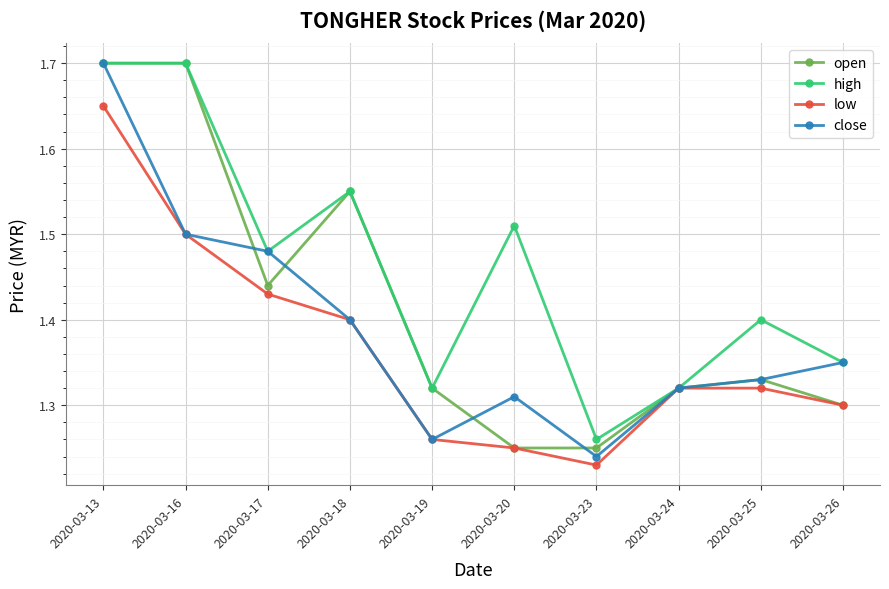

Is the value of close at 2020-03-17 greater than the value of open at 2020-03-16?

No